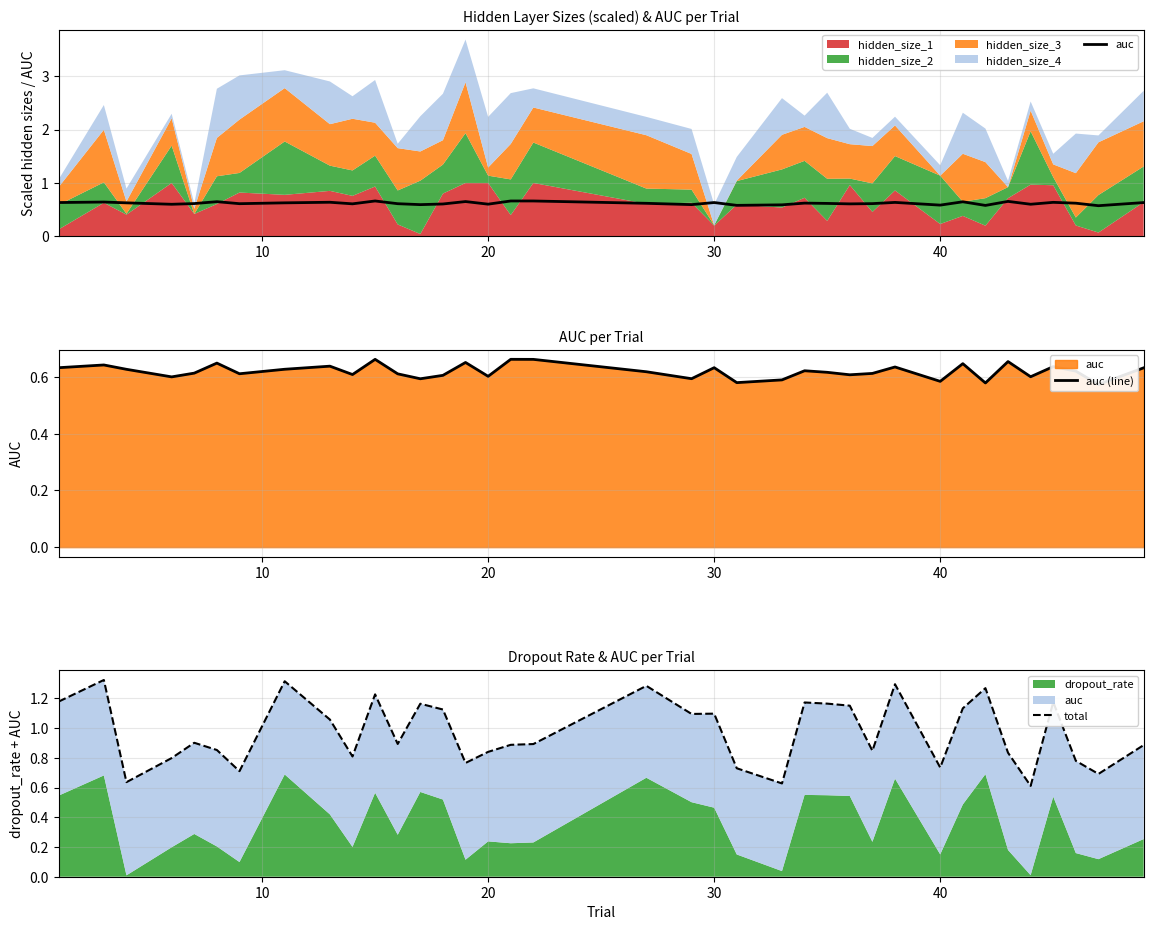

How many interior local valleys does the auc (line) series have?

12